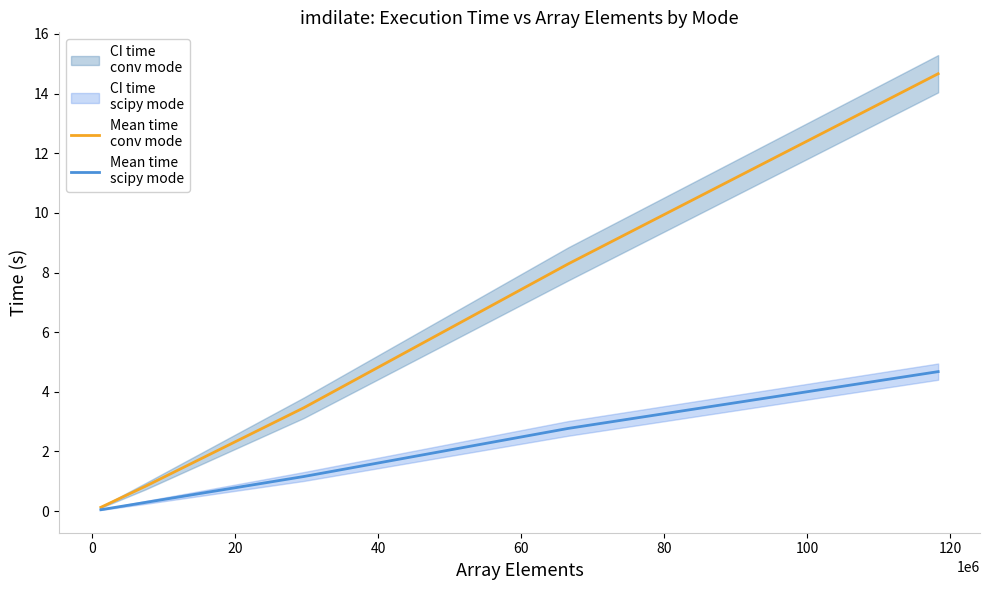

Rank the series at 20 from highest to lowest value.

Mean time
conv mode, Mean time
scipy mode